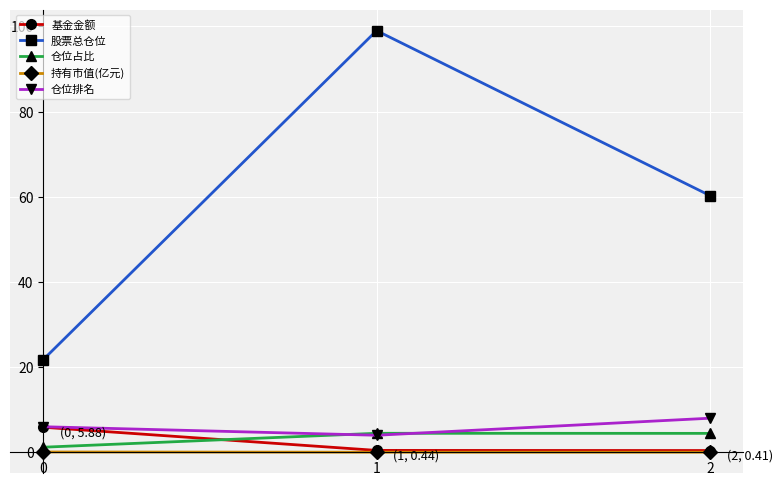

Which series has the largest total across all categories?

股票总仓位